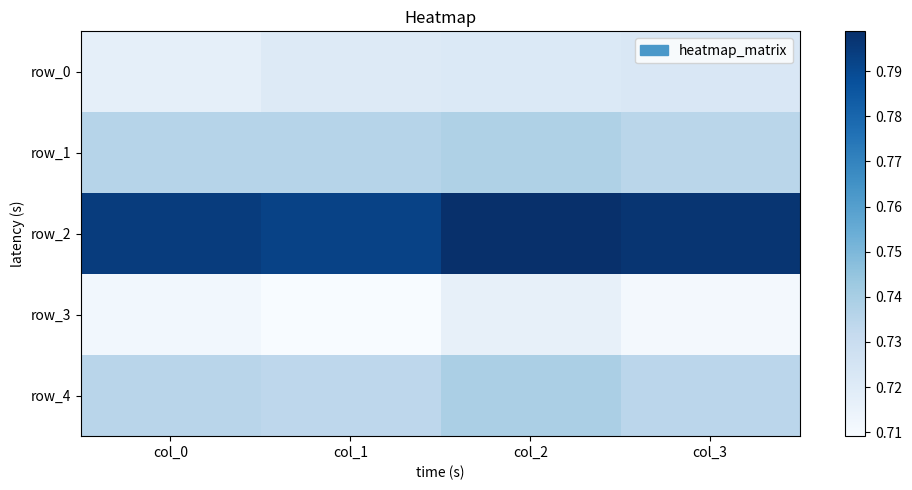

True or false: row_4 has a value of 0.7 at col_0.

True